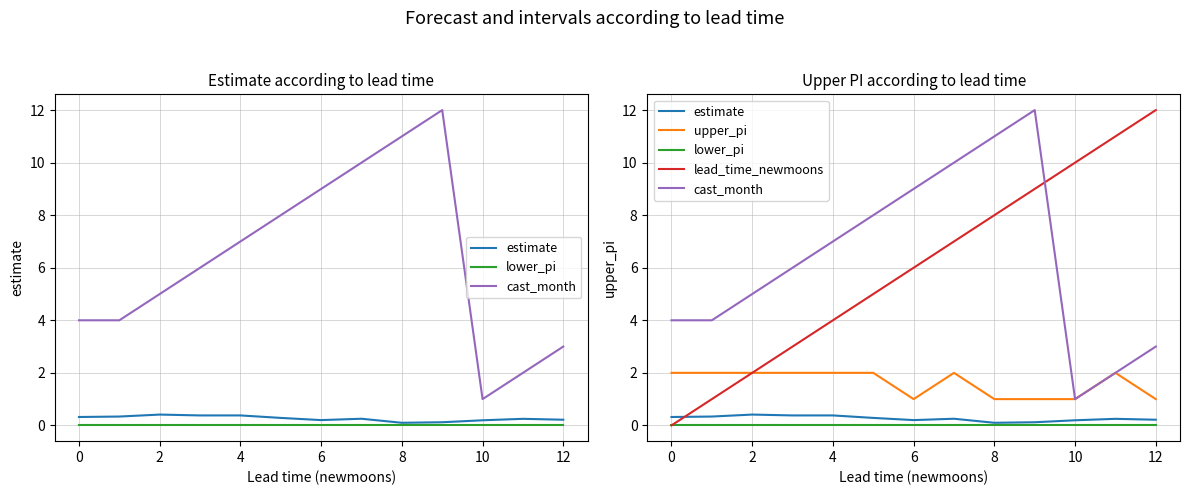

What is the label of the 3rd point from the left?

2